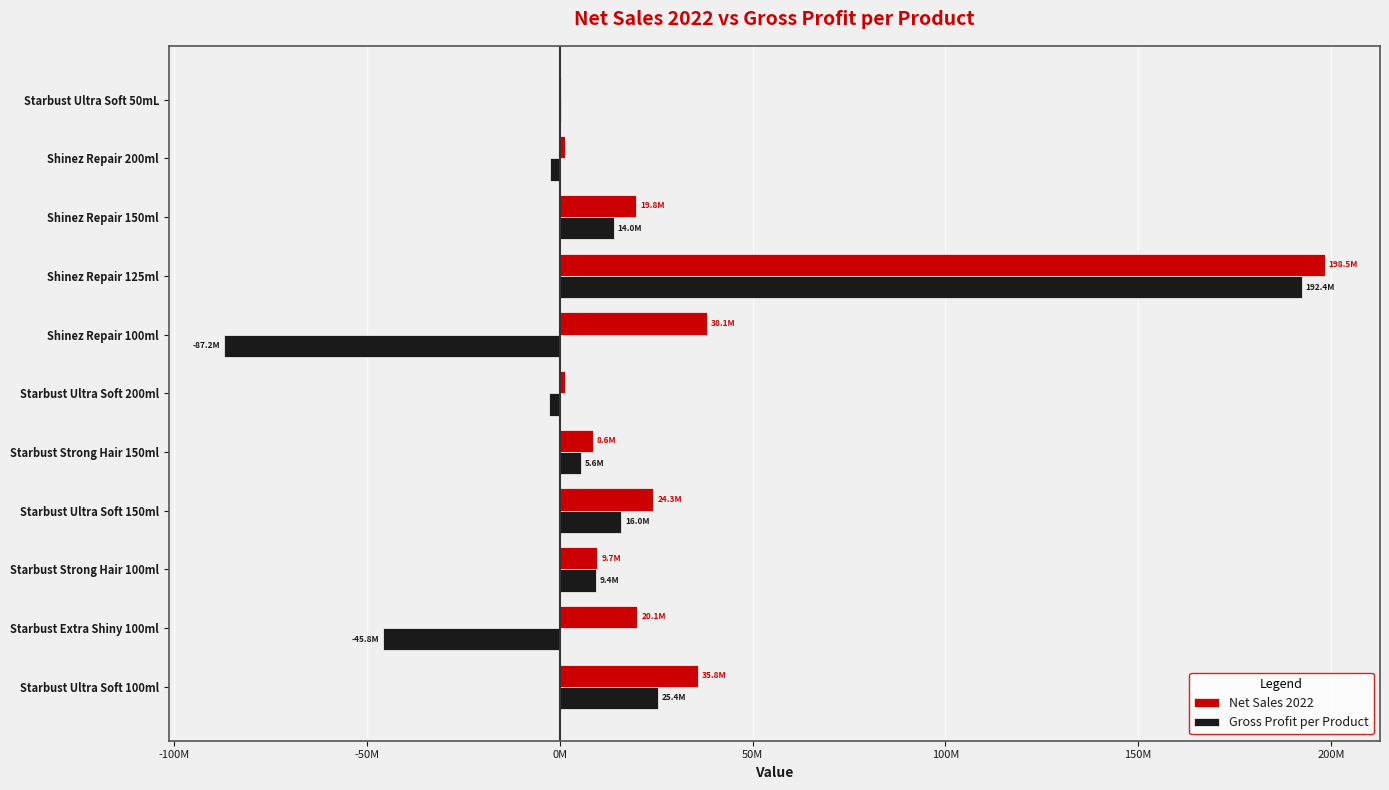

What are all the series names shown in the legend?

Net Sales 2022, Gross Profit per Product